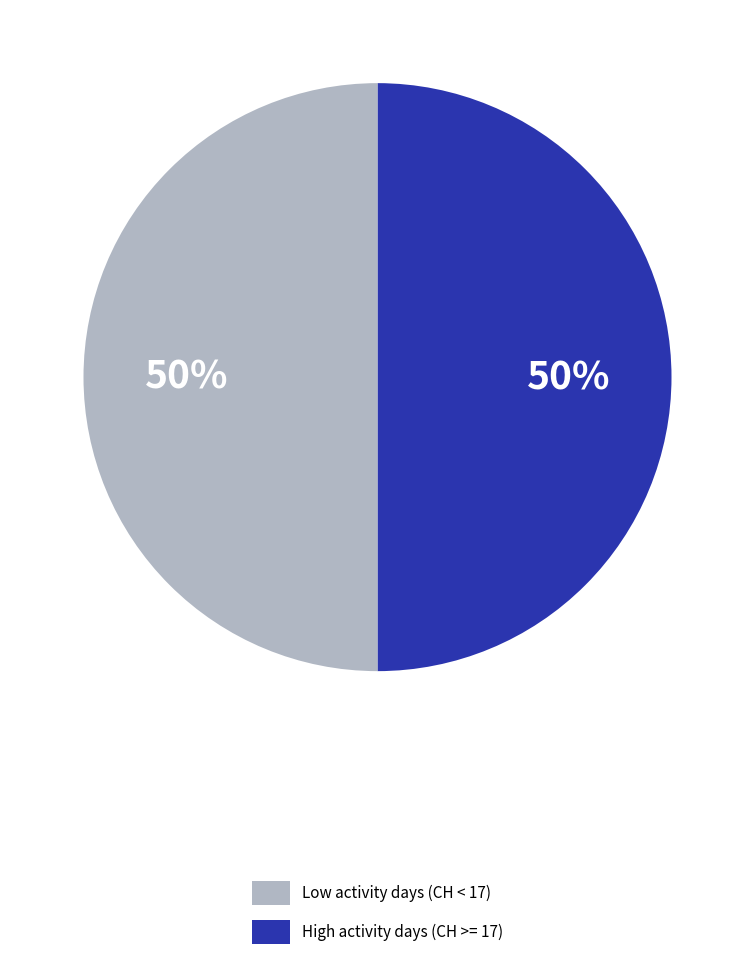

To the nearest percent, what percentage of the pie is Low activity days (CH < 17)?

50%